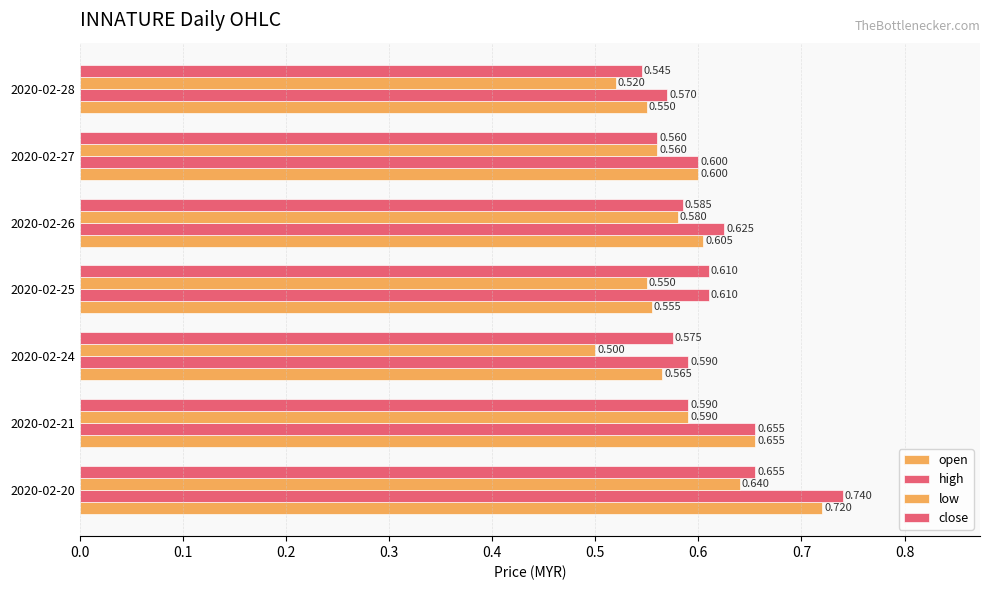

Count the number of categories in the chart.

7